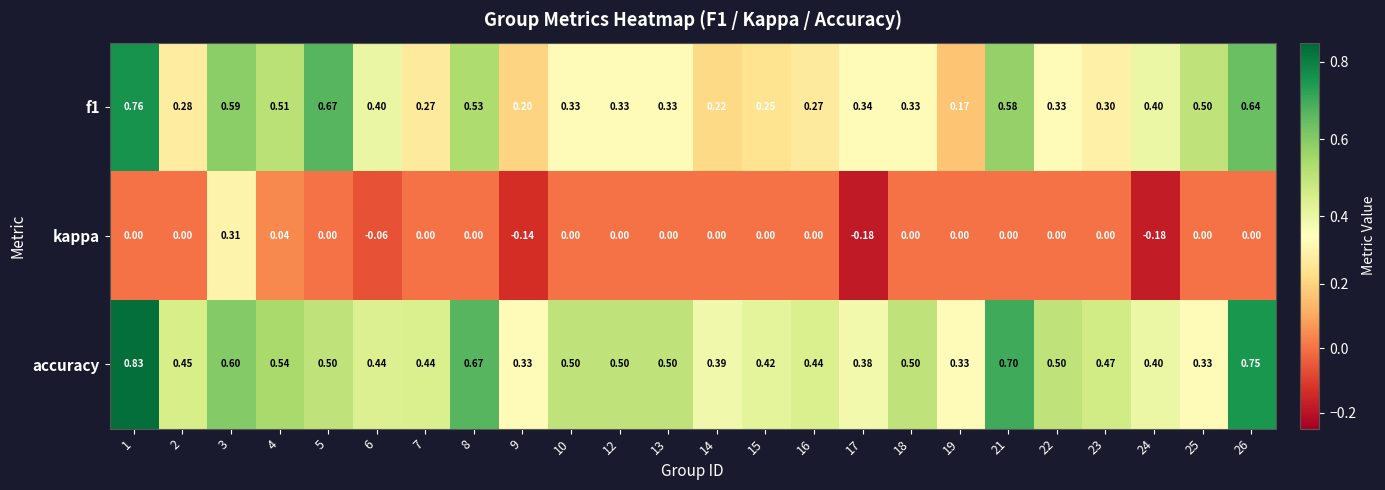

Which series has the largest total across all categories?

accuracy